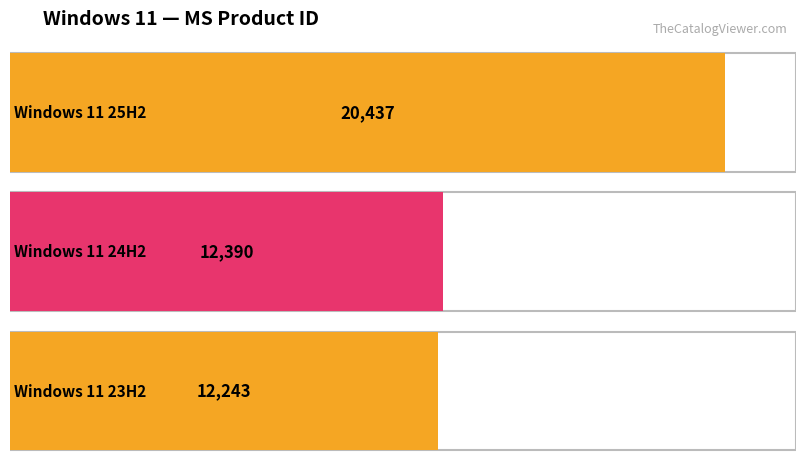

Approximately how many times larger is the value at Windows 11 23H2 compared to Windows 11 24H2?

1.0